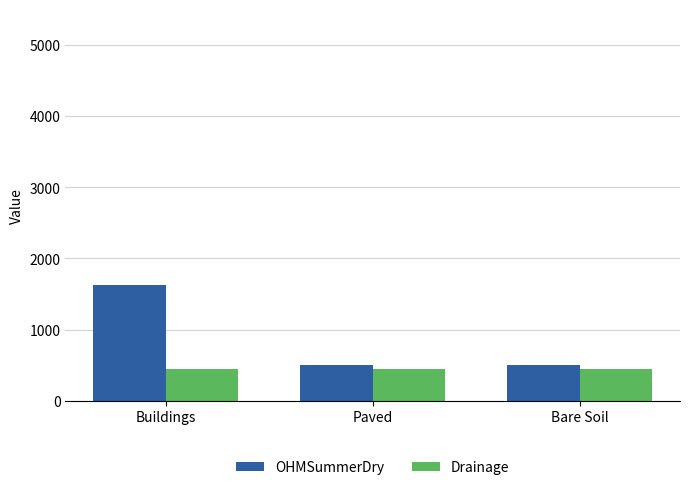

At which category is the sum across all series the highest?

Buildings